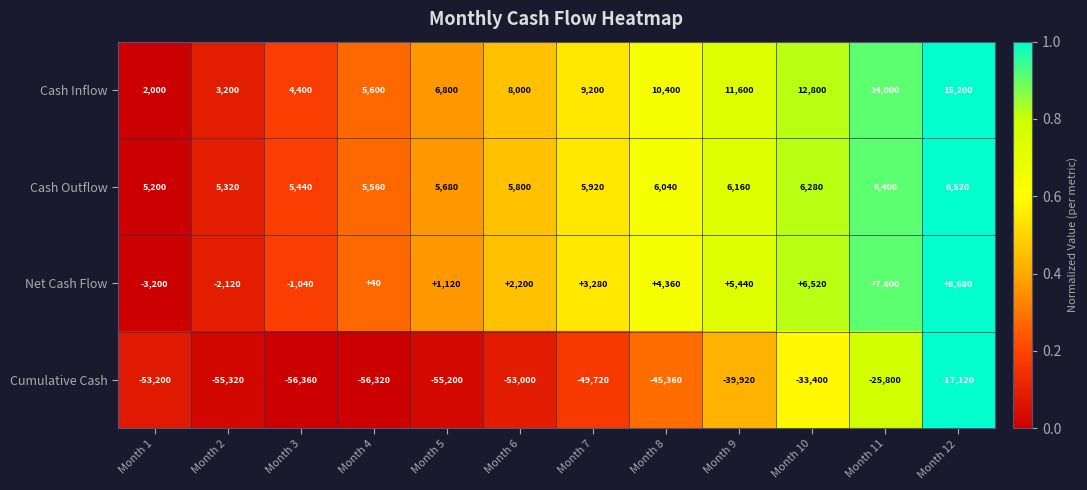

At Month 6, list the series in order from smallest to largest.

Cumulative Cash, Net Cash Flow, Cash Outflow, Cash Inflow